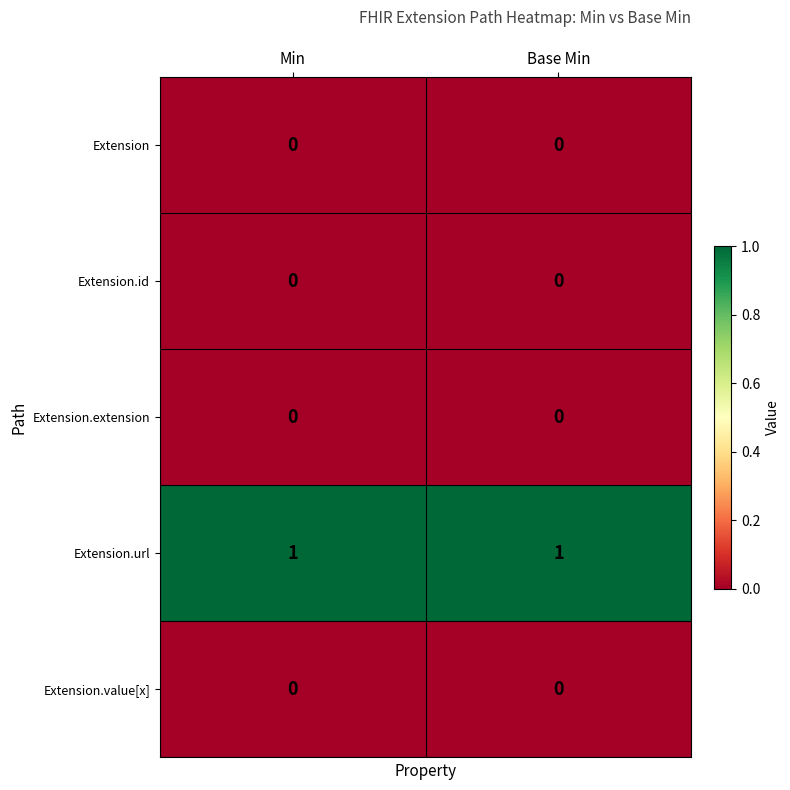

True or false: Extension has a value of 0 at Base Min.

True